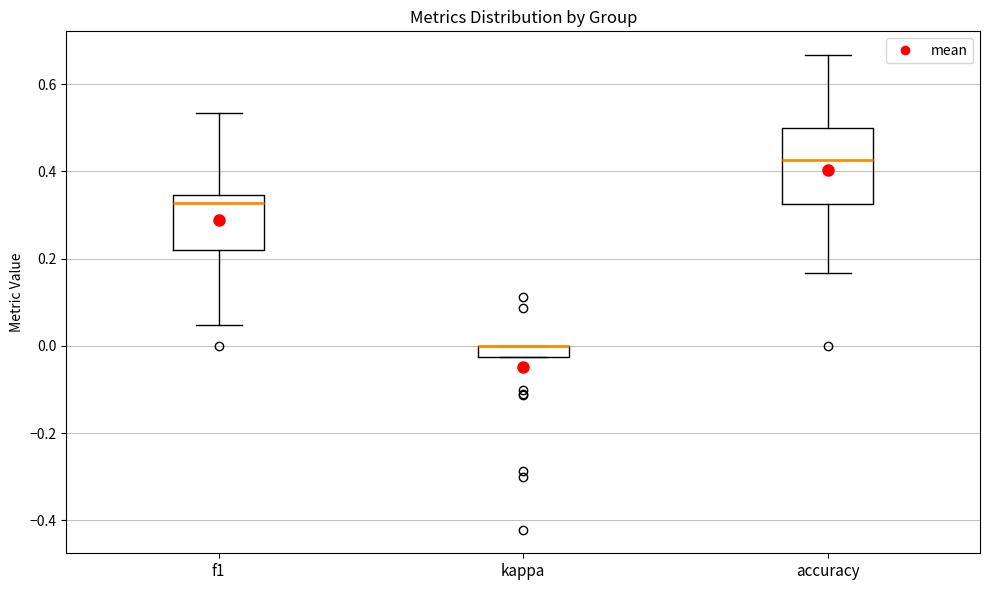

Where does the median line of the box for accuracy sit on the y-axis? The values are not printed on the chart, so give them approximately, as read against the axis.

0.42